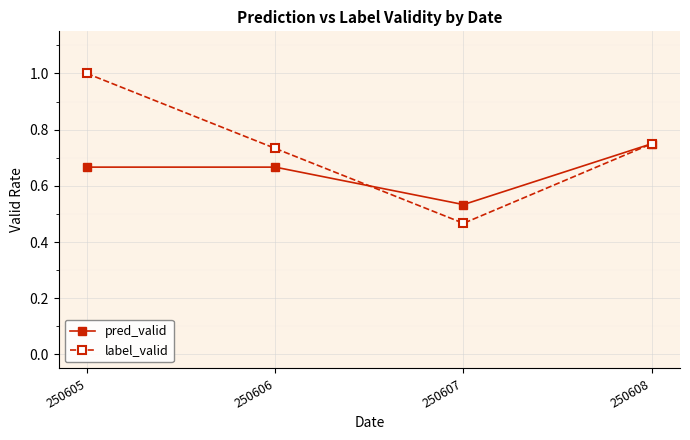

Which series has the widest spread of values?

label_valid